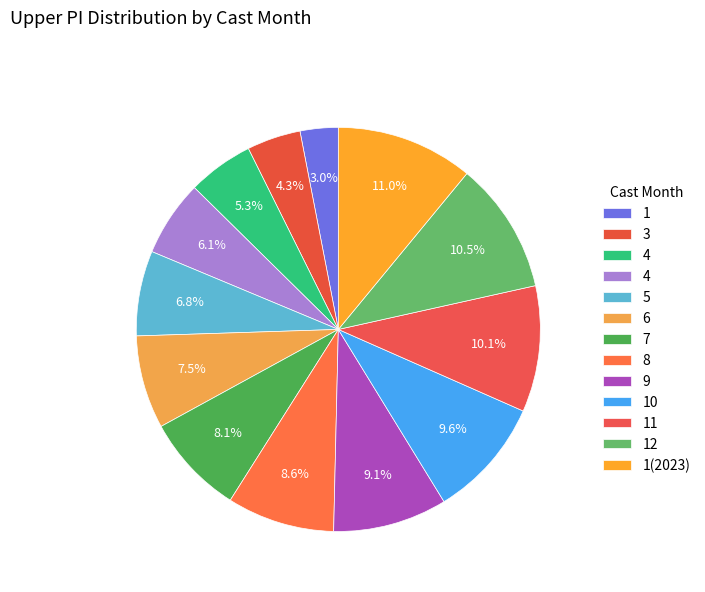

How many segments does this pie chart have?

13